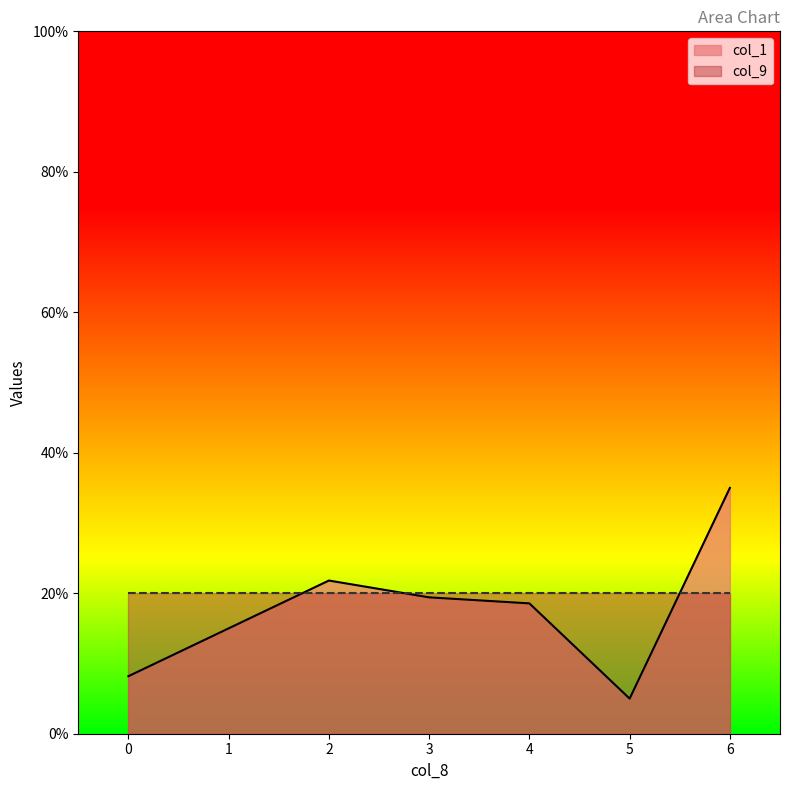

Is it true that the value at 0 is 8.2?

True